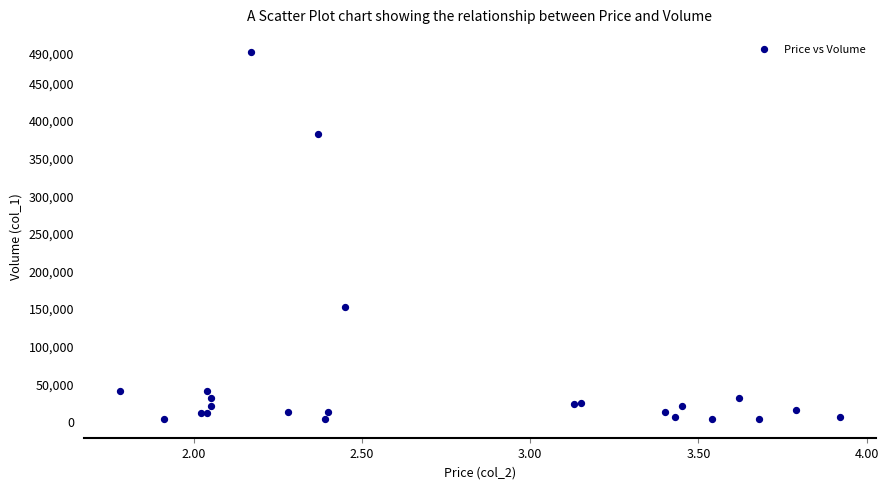

What Y value in the scatter plot is closest to 246000?

151000